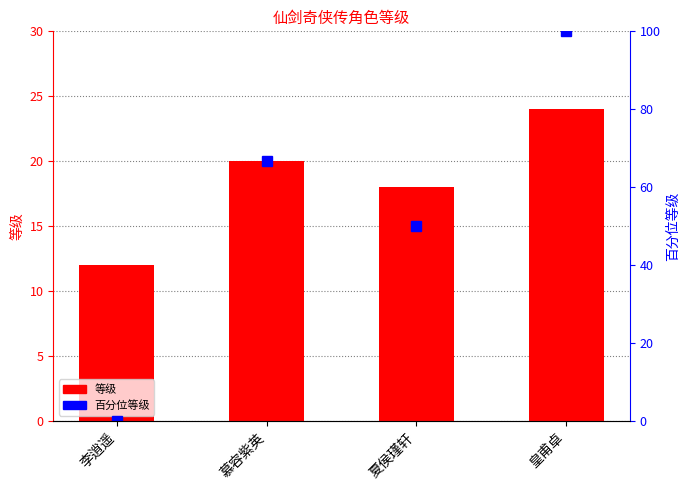

Which category has the lowest value in the 等级 series?

李逍遥